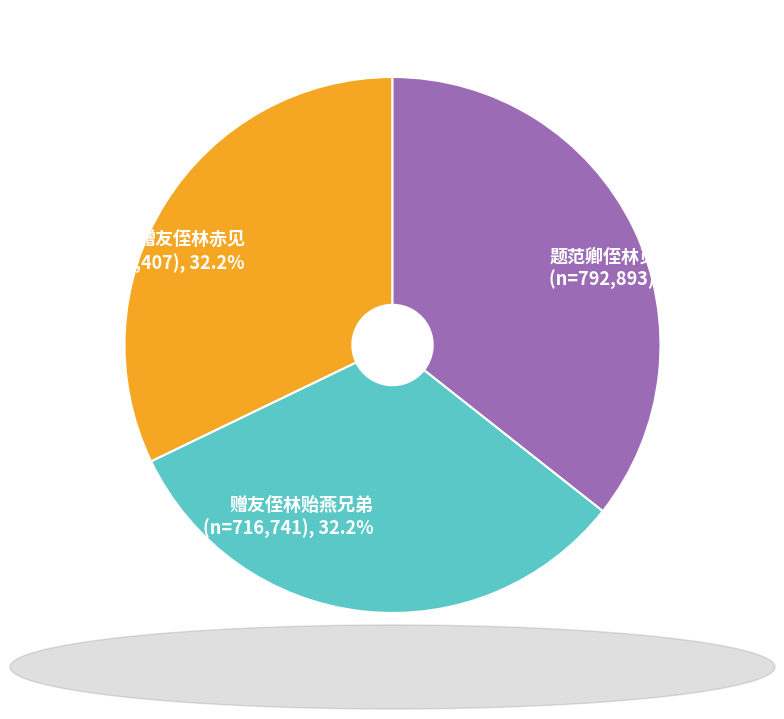

Is it true that 赠友侄林赤见 is 32% of the pie?

True